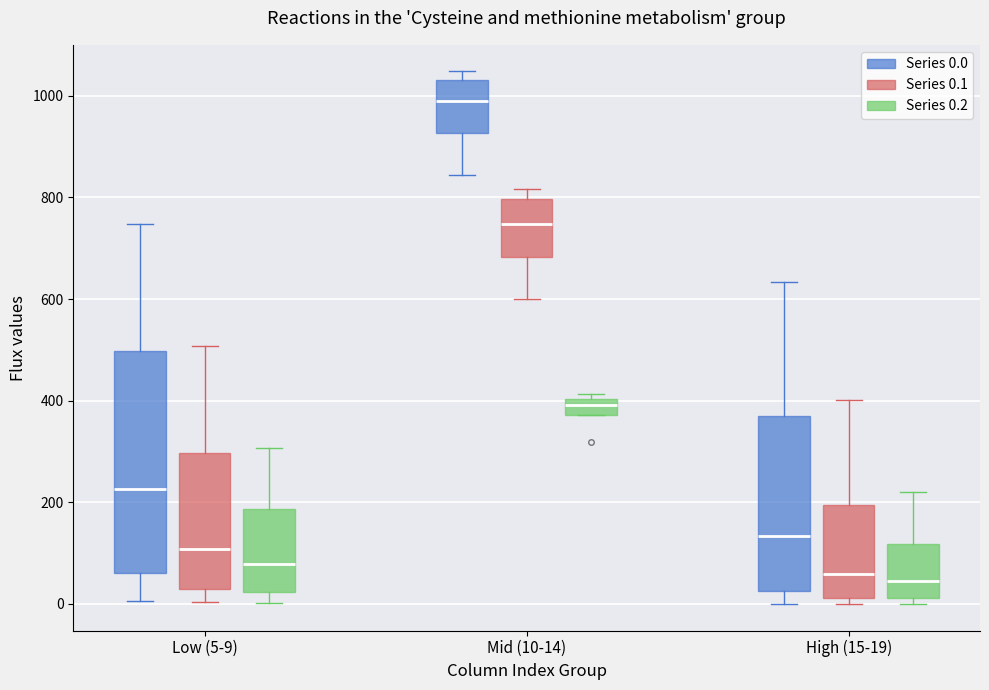

Reading left to right, read every box against the y-axis: the position of its median line, the range the box covers, and the ends of its whiskers. The values are not printed on the chart, so give them approximately, as read against the axis.

Low (5-9) (Series 0.0): median 220, box 60 to 500, whiskers 0 to 740
Low (5-9) (Series 0.1): median 100, box 40 to 300, whiskers 0 to 500
Low (5-9) (Series 0.2): median 80, box 20 to 180, whiskers 0 to 300
Mid (10-14) (Series 0.0): median 980, box 920 to 1040, whiskers 840 to 1040 (just above the box's upper edge)
Mid (10-14) (Series 0.1): median 740, box 680 to 800, whiskers 600 to 820
Mid (10-14) (Series 0.2): median 400 (inside the box), box 380 to 400, whiskers 380 to 420
High (15-19) (Series 0.0): median 140, box 20 to 360, whiskers 0 to 640
High (15-19) (Series 0.1): median 60, box 20 to 200, whiskers 0 to 400
High (15-19) (Series 0.2): median 40, box 20 to 120, whiskers 0 to 220